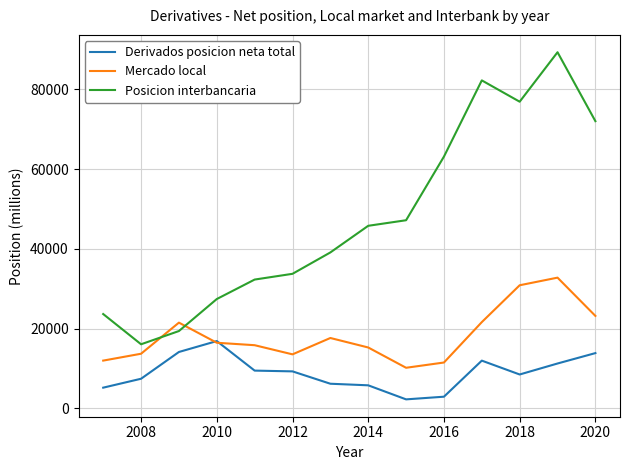

What is the minimum value shown in the chart?

2277